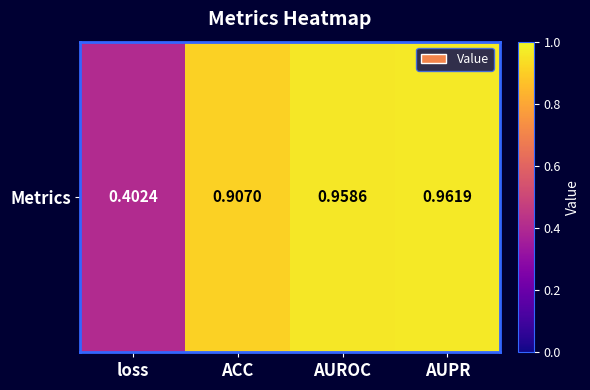

The value at AUROC is 1.4. True or false?

False